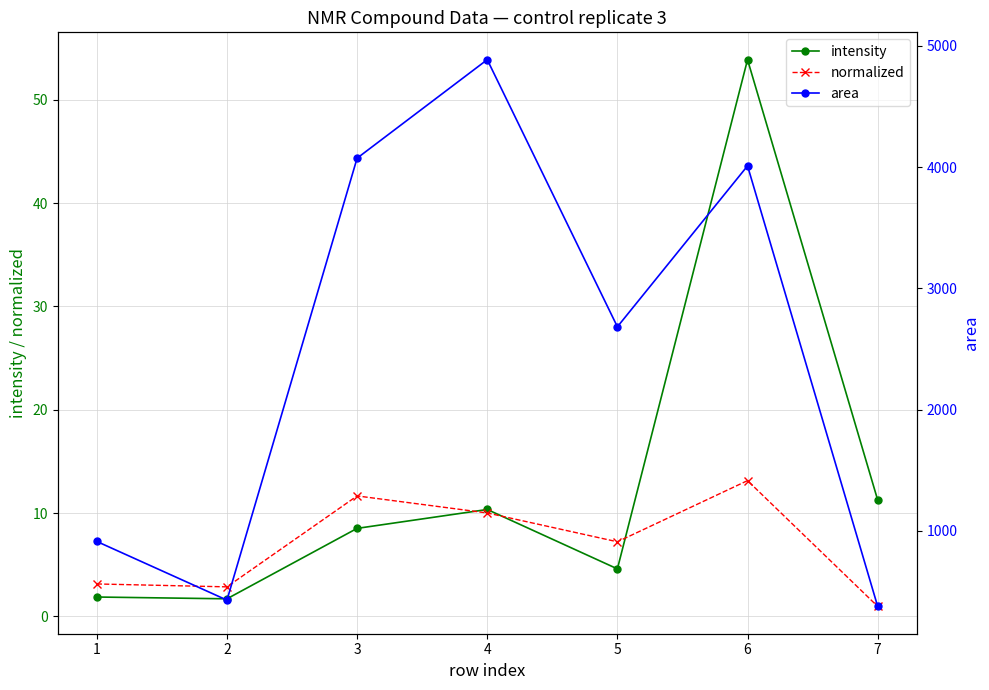

Is it true that normalized equals 13.1 at 6?

True